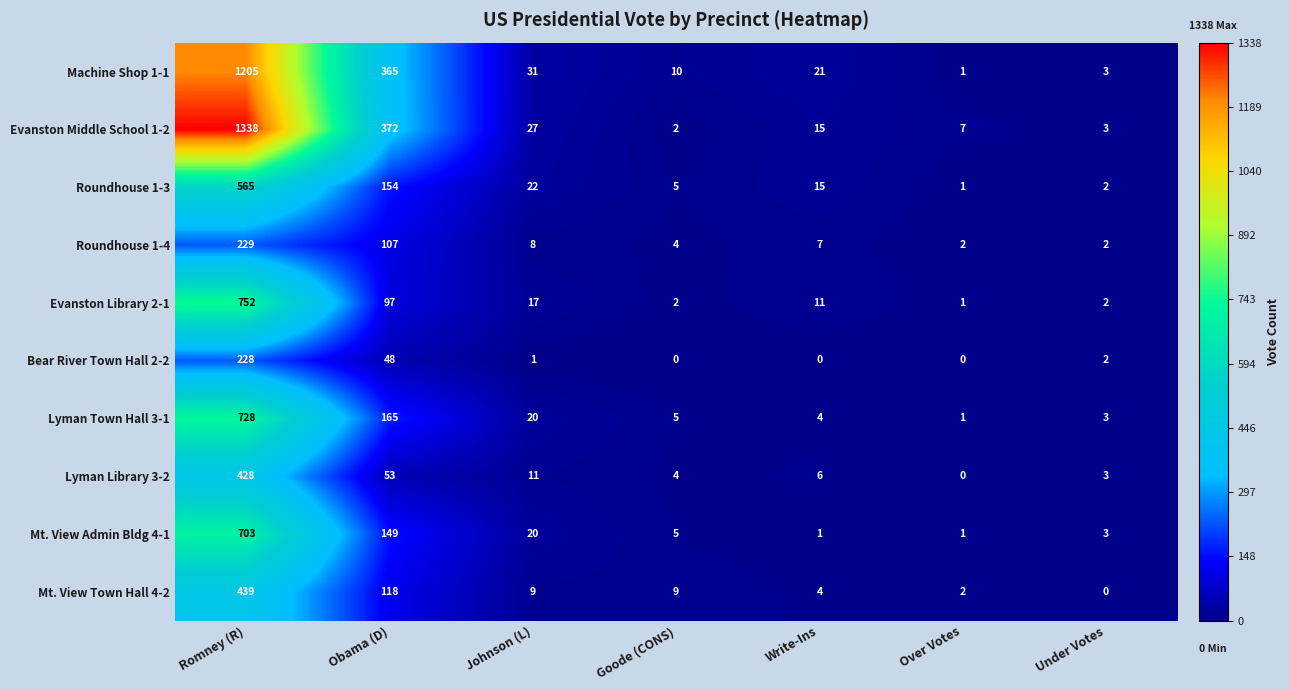

How many distinct data groups are displayed?

10